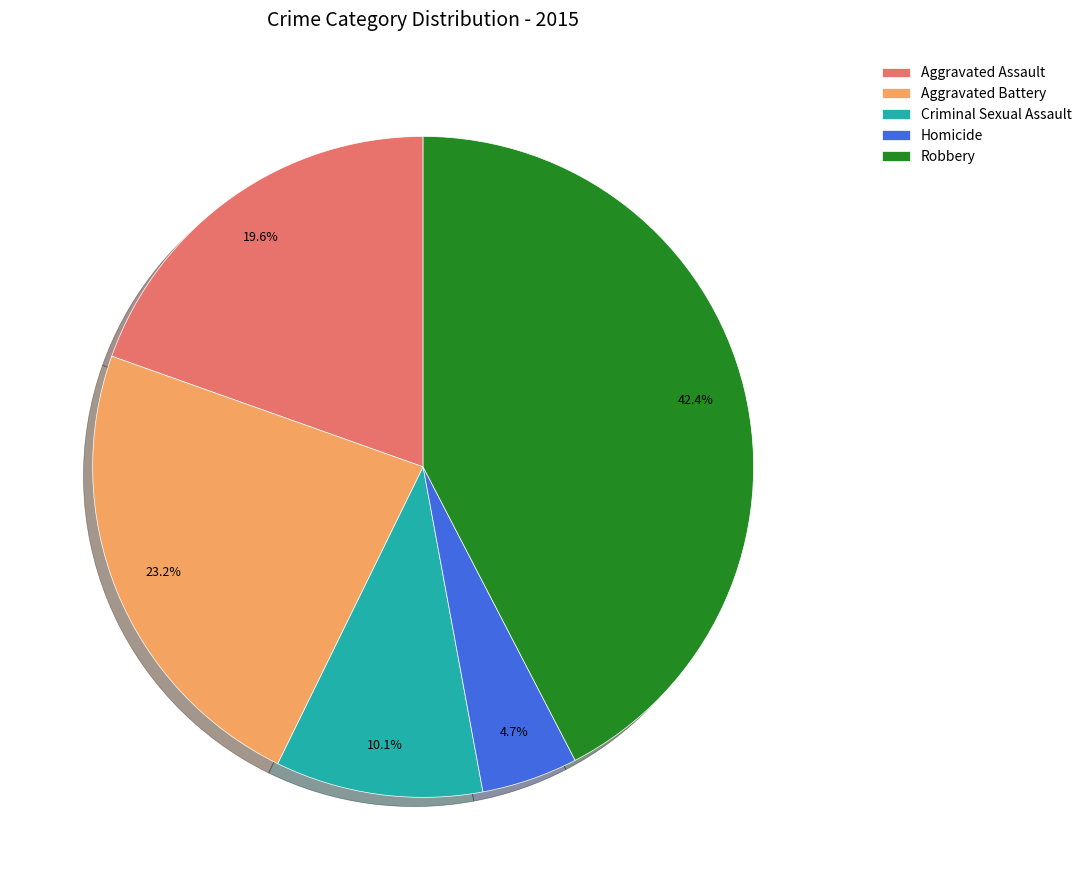

How many segments does this pie chart have?

5